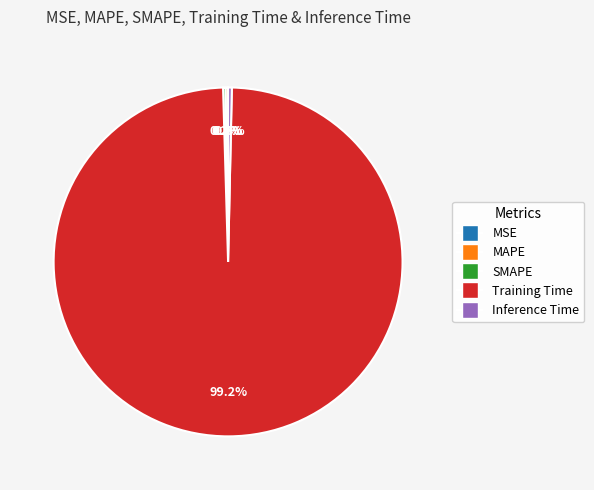

What percentage is NOT represented by Inference Time?

99.7%